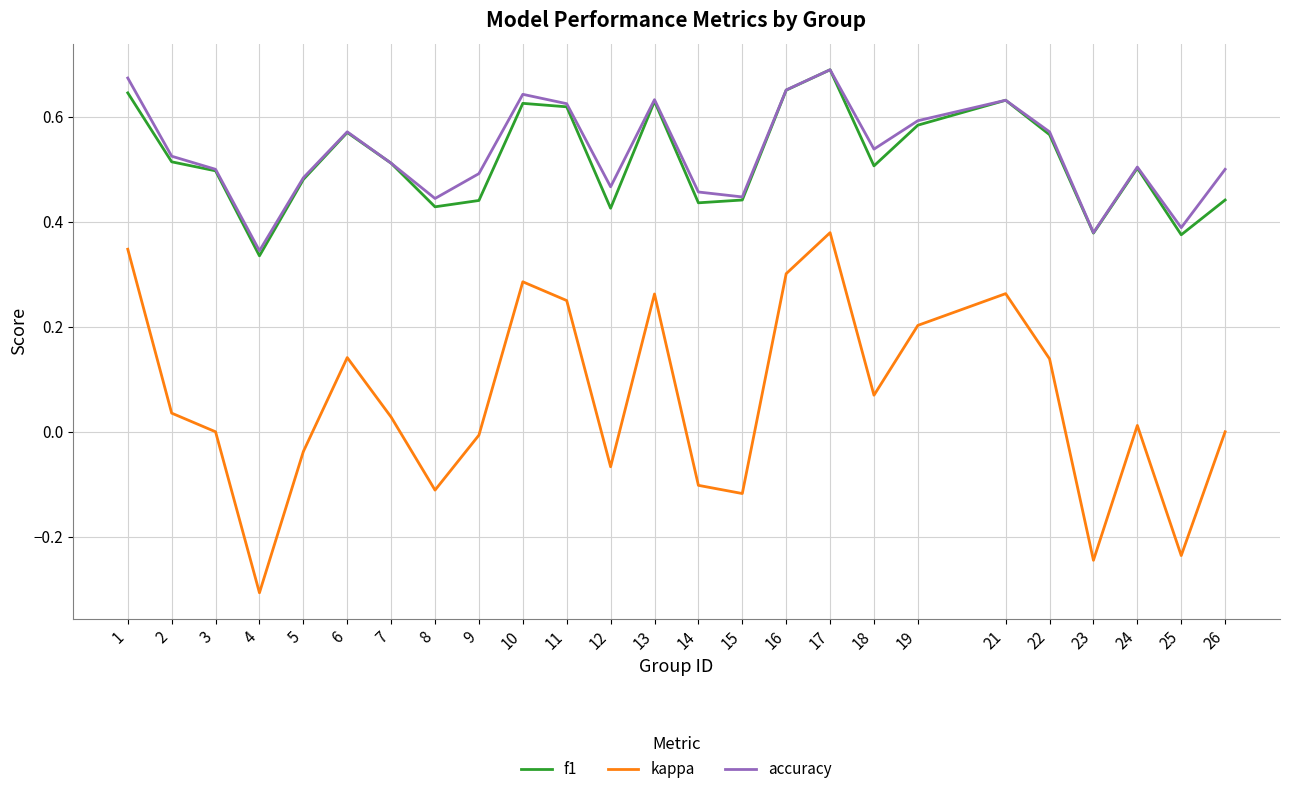

The kappa series shows 0.3 at 13. True or false?

True